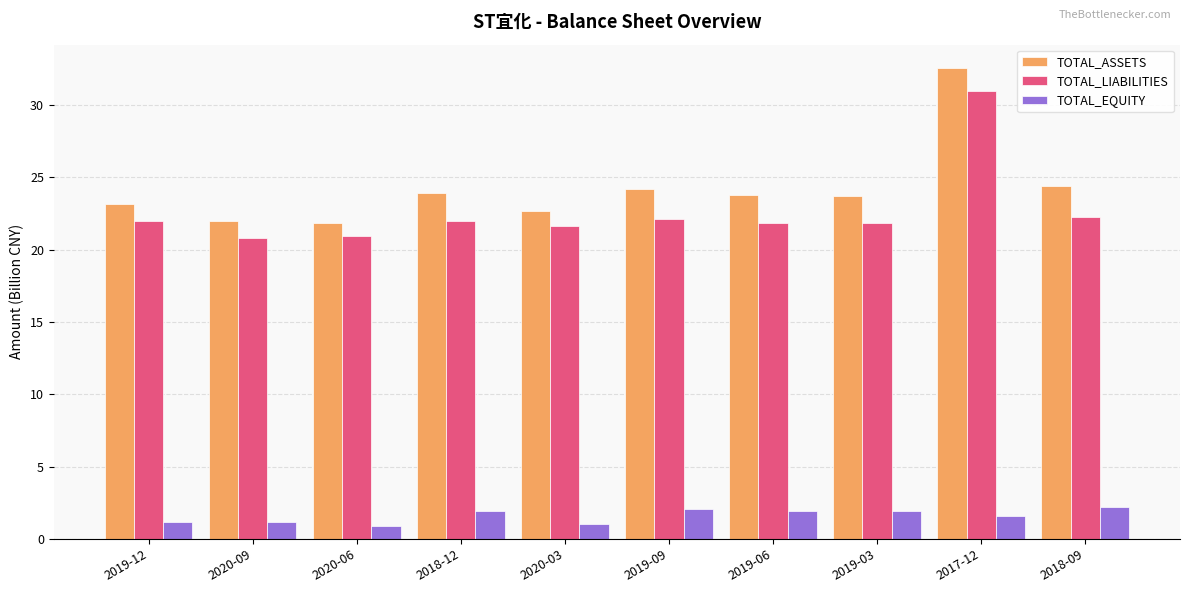

What is the approximate value of TOTAL_ASSETS at 2020-09?

22.0